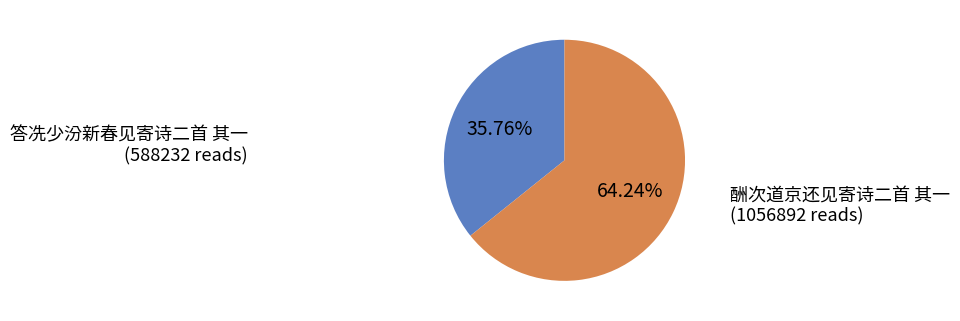

Is there a majority slice in this chart?

Yes